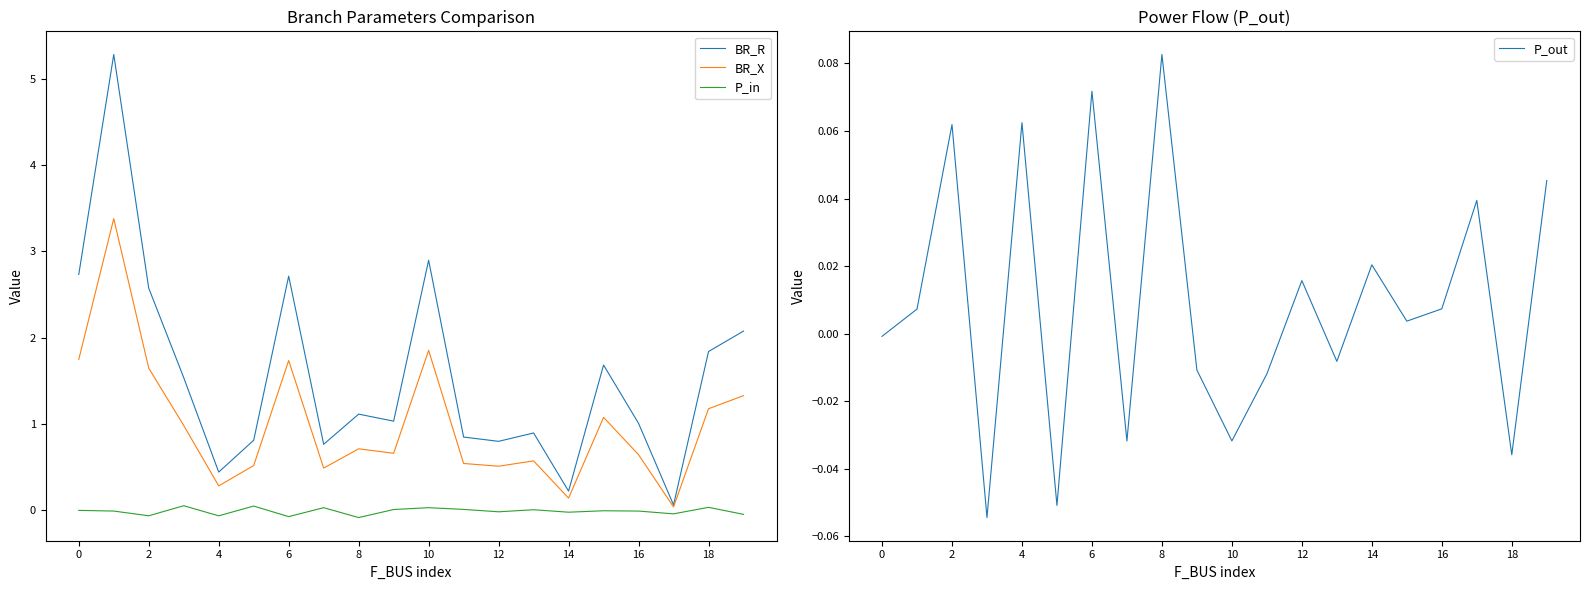

Where is the first local minimum for P_in?

2